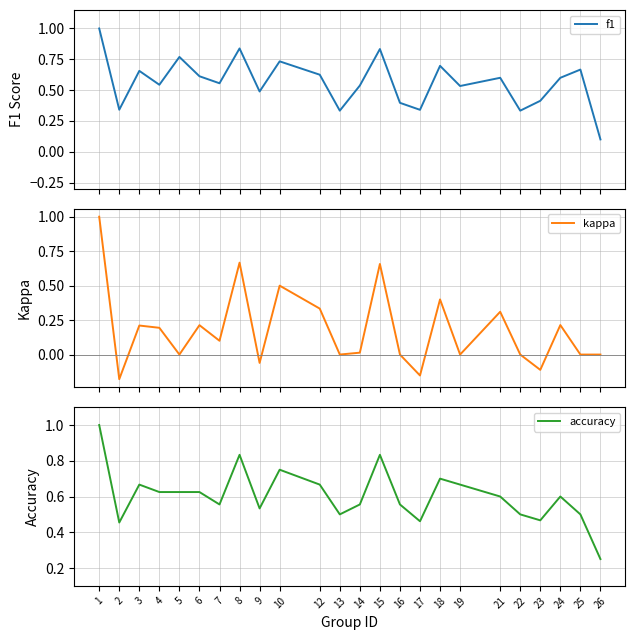

True or false: accuracy has a value of 0.8 at 16.

False